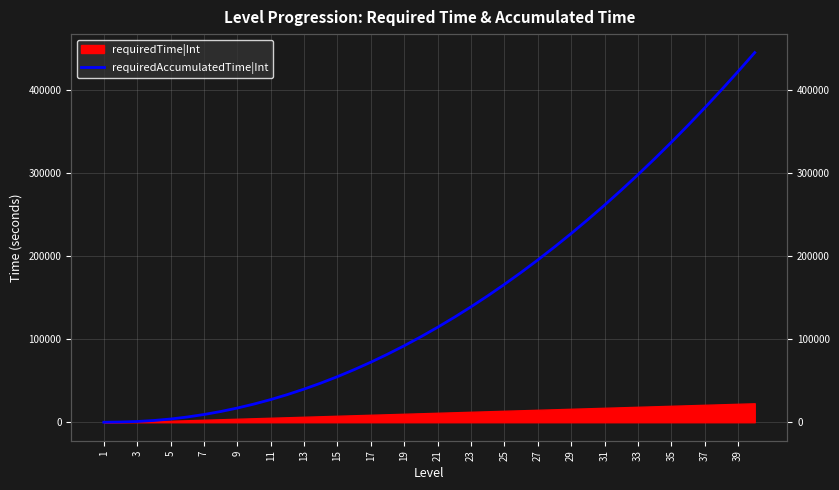

Reading left to right, list all the values displayed in this chart.

0	300	900	2100	3900	6300	9300	12900	17100	21900	27300	33300	39900	47100	54900	63300	72300	81900	92100	102900	114300	126300	138900	152100	165900	180300	195300	210900	227100	243900	261300	279300	297900	317100	336900	357300	378300	399900	422100	444900